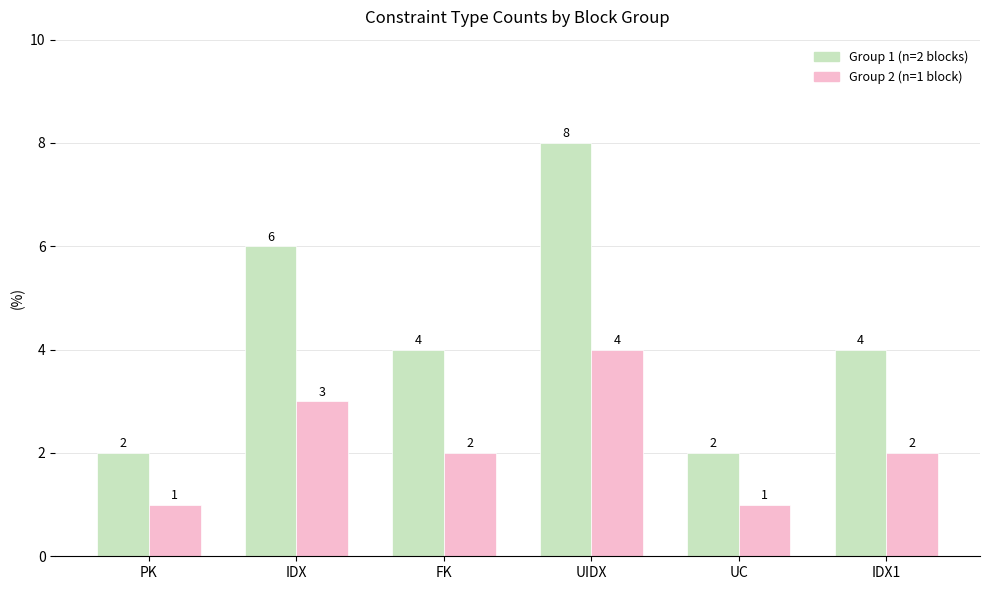

How many distinct data groups are displayed?

2